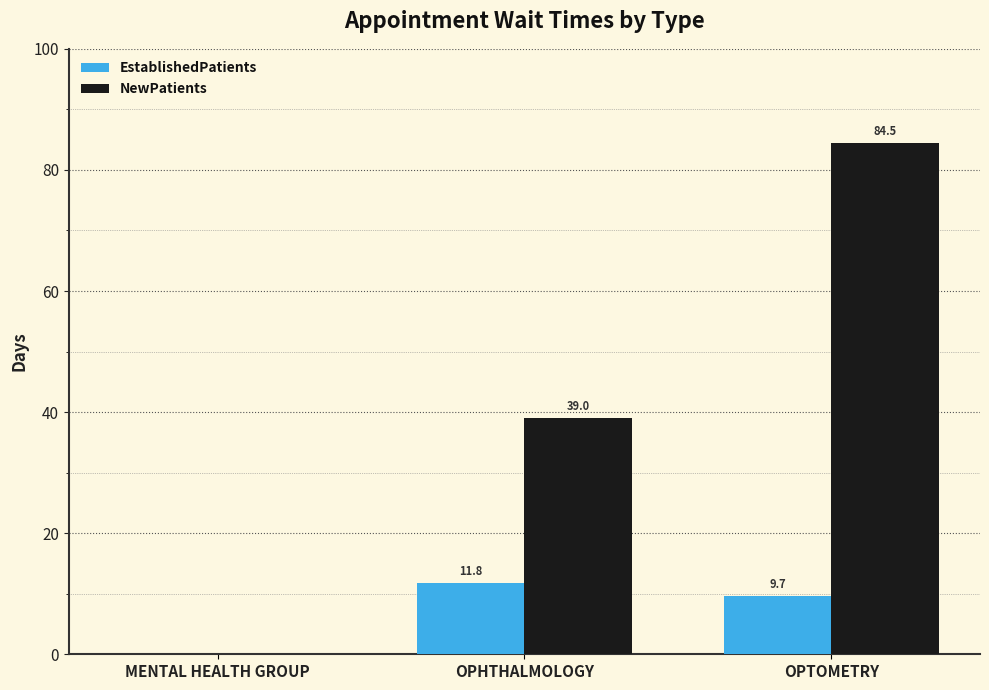

Reading left to right, extract all data points from this chart.

EstablishedPatients: 0.0	11.8	9.7
NewPatients: 0.0	39.0	84.5